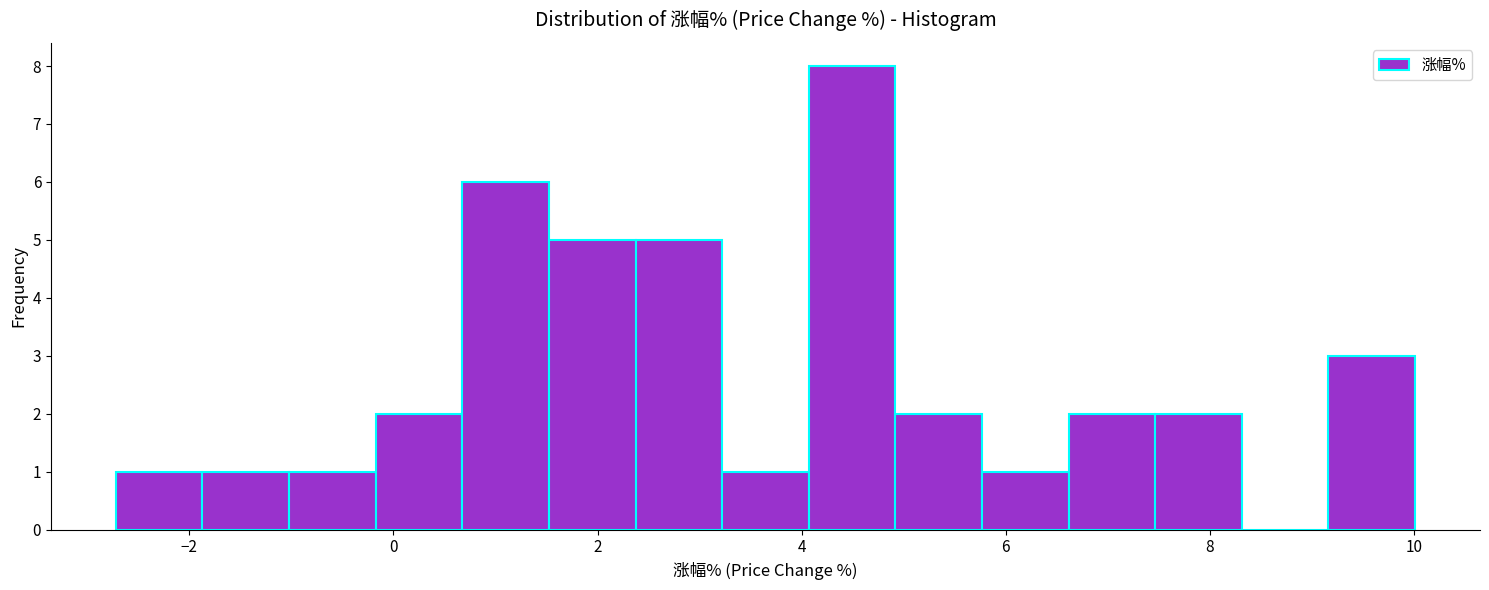

Reading left to right, transcribe this chart: for each bar, give the range it covers on the x-axis and its height. Neither the bar edges nor the heights are printed on the chart, so give them approximately, as read against the axes.

-2.8 to -1.8: 1
-1.8 to -1.0: 1
-1.0 to -0.2: 1
-0.2 to 0.6: 2
0.6 to 1.6: 6
1.6 to 2.4: 5
2.4 to 3.2: 5
3.2 to 4.0: 1
4.0 to 5.0: 8
5.0 to 5.8: 2
5.8 to 6.6: 1
6.6 to 7.4: 2
7.4 to 8.4: 2
8.4 to 9.2: 0
9.2 to 10.0: 3